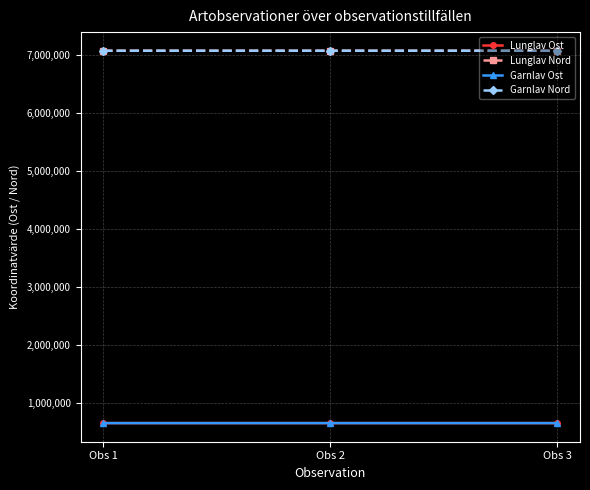

Does the chart display data point markers on the line(s)?

Yes